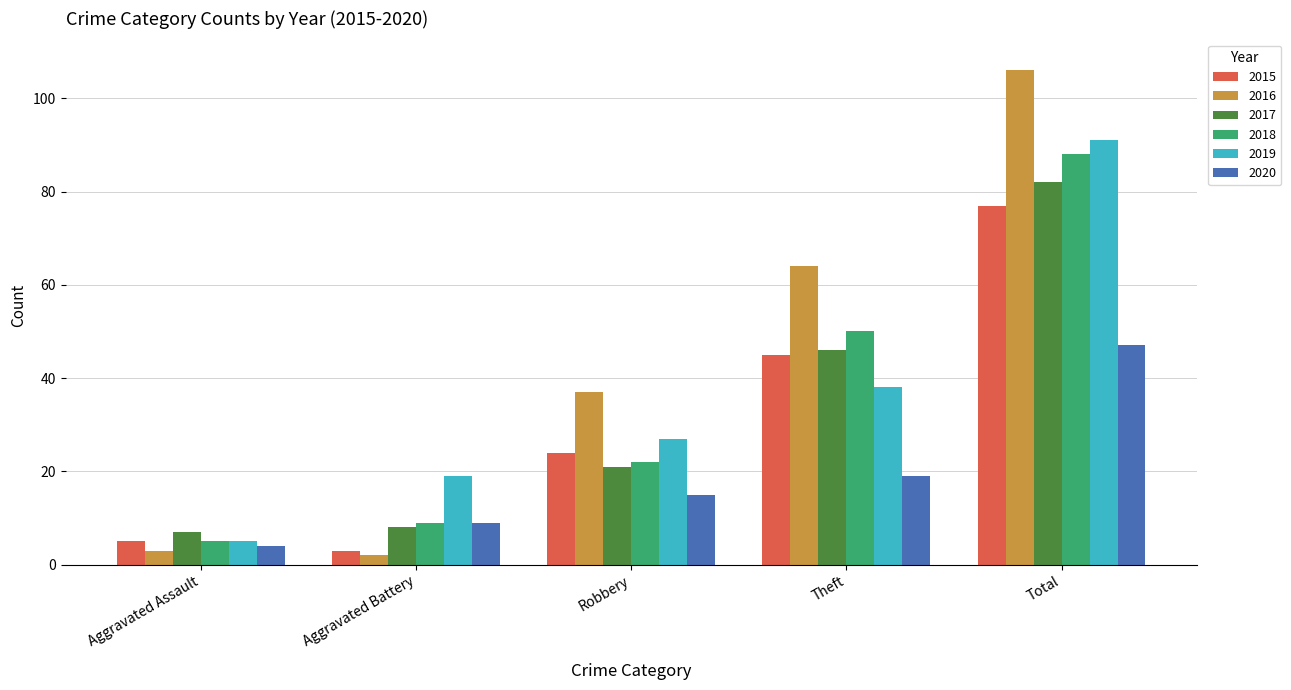

What is the difference between the maximum and minimum values in the 2017 series?

75